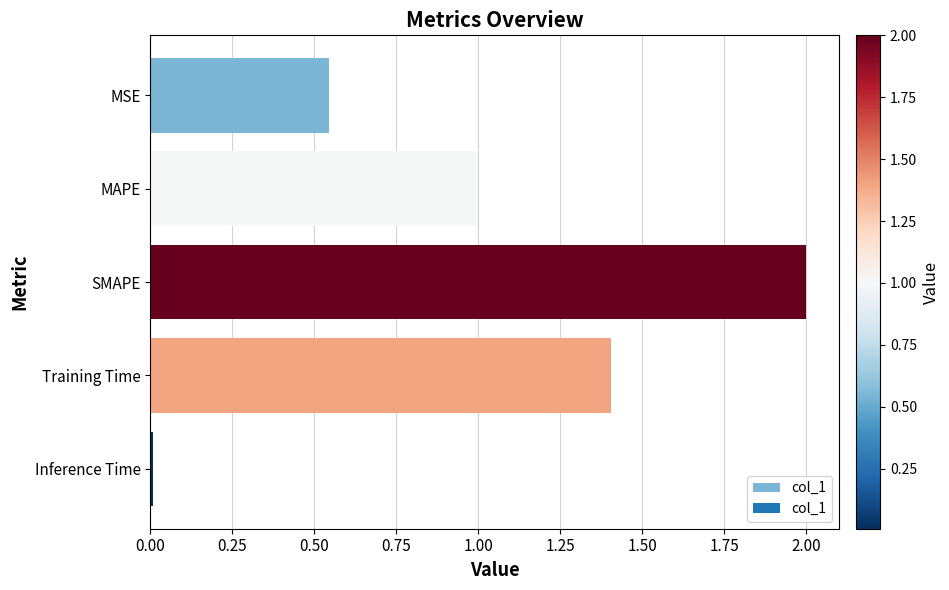

Which label corresponds to the largest value in the chart?

SMAPE